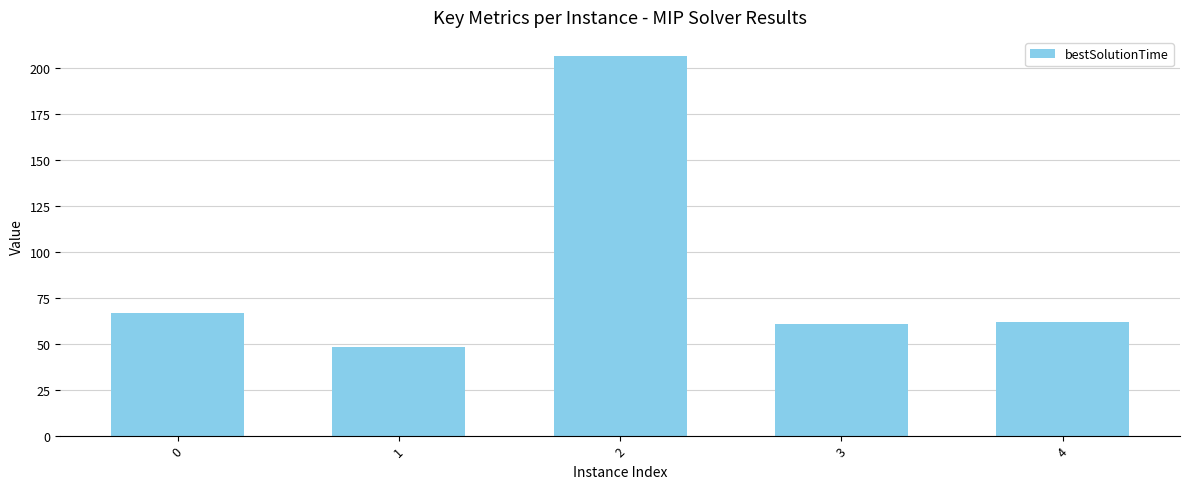

What is the approximate value at 2?

206.7